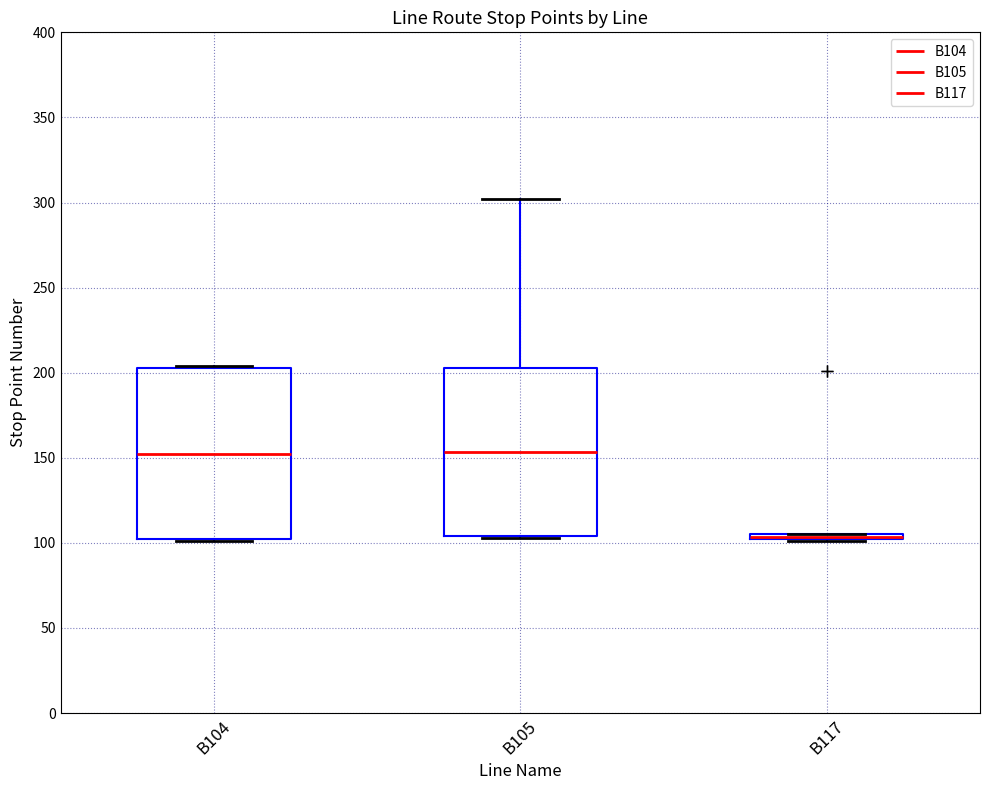

Where does the median line of the box for B104 sit on the y-axis? The values are not printed on the chart, so give them approximately, as read against the axis.

150